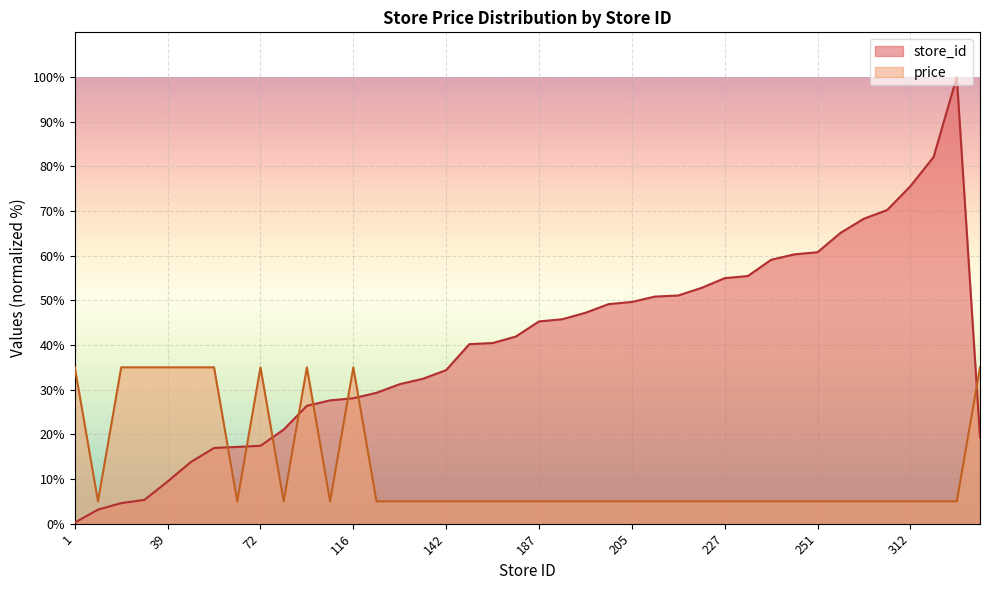

The value of store_id at 71 is 28.0. True or false?

False